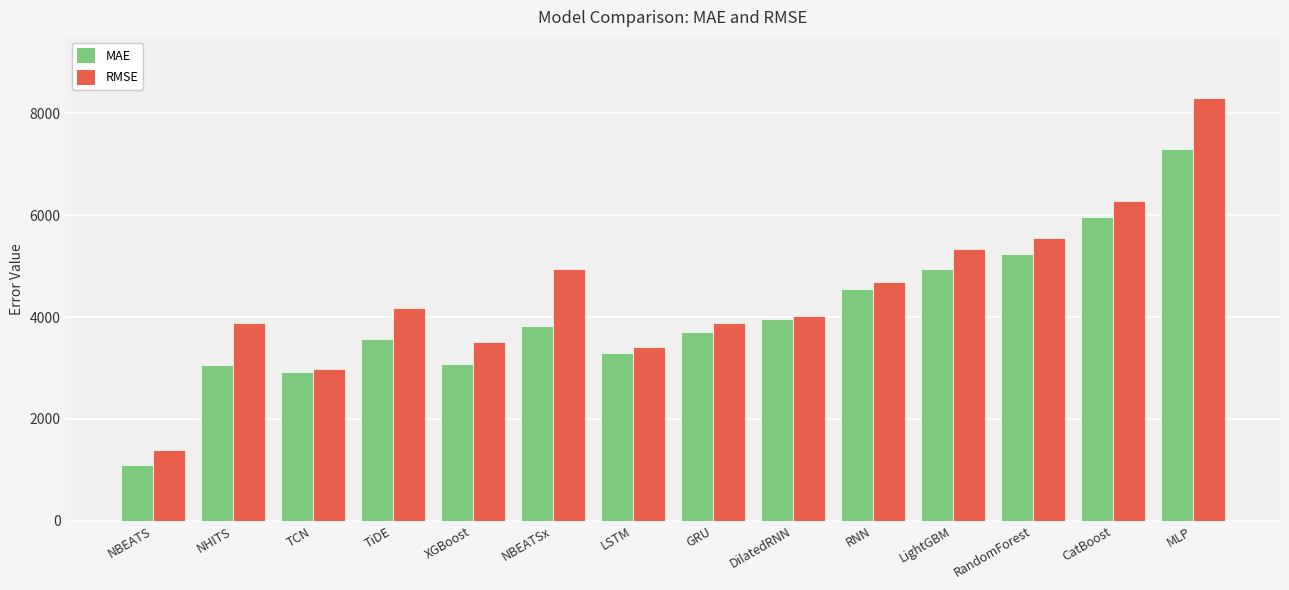

What is the greatest value displayed?

8308.2